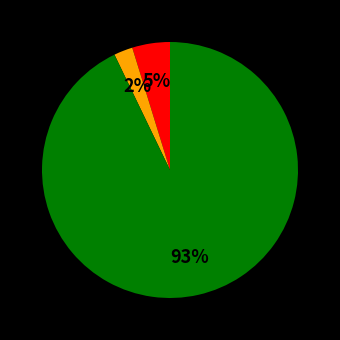

To the nearest percent, what is the average slice percentage?

33%